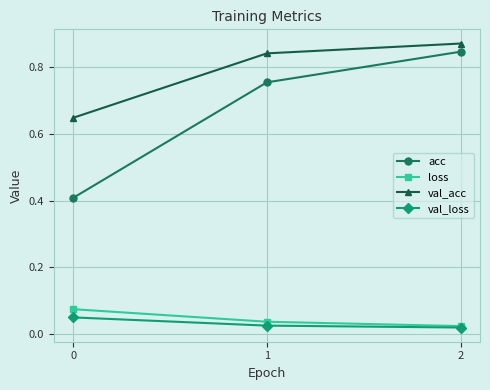

How many val_acc values are between 0 and 1?

3